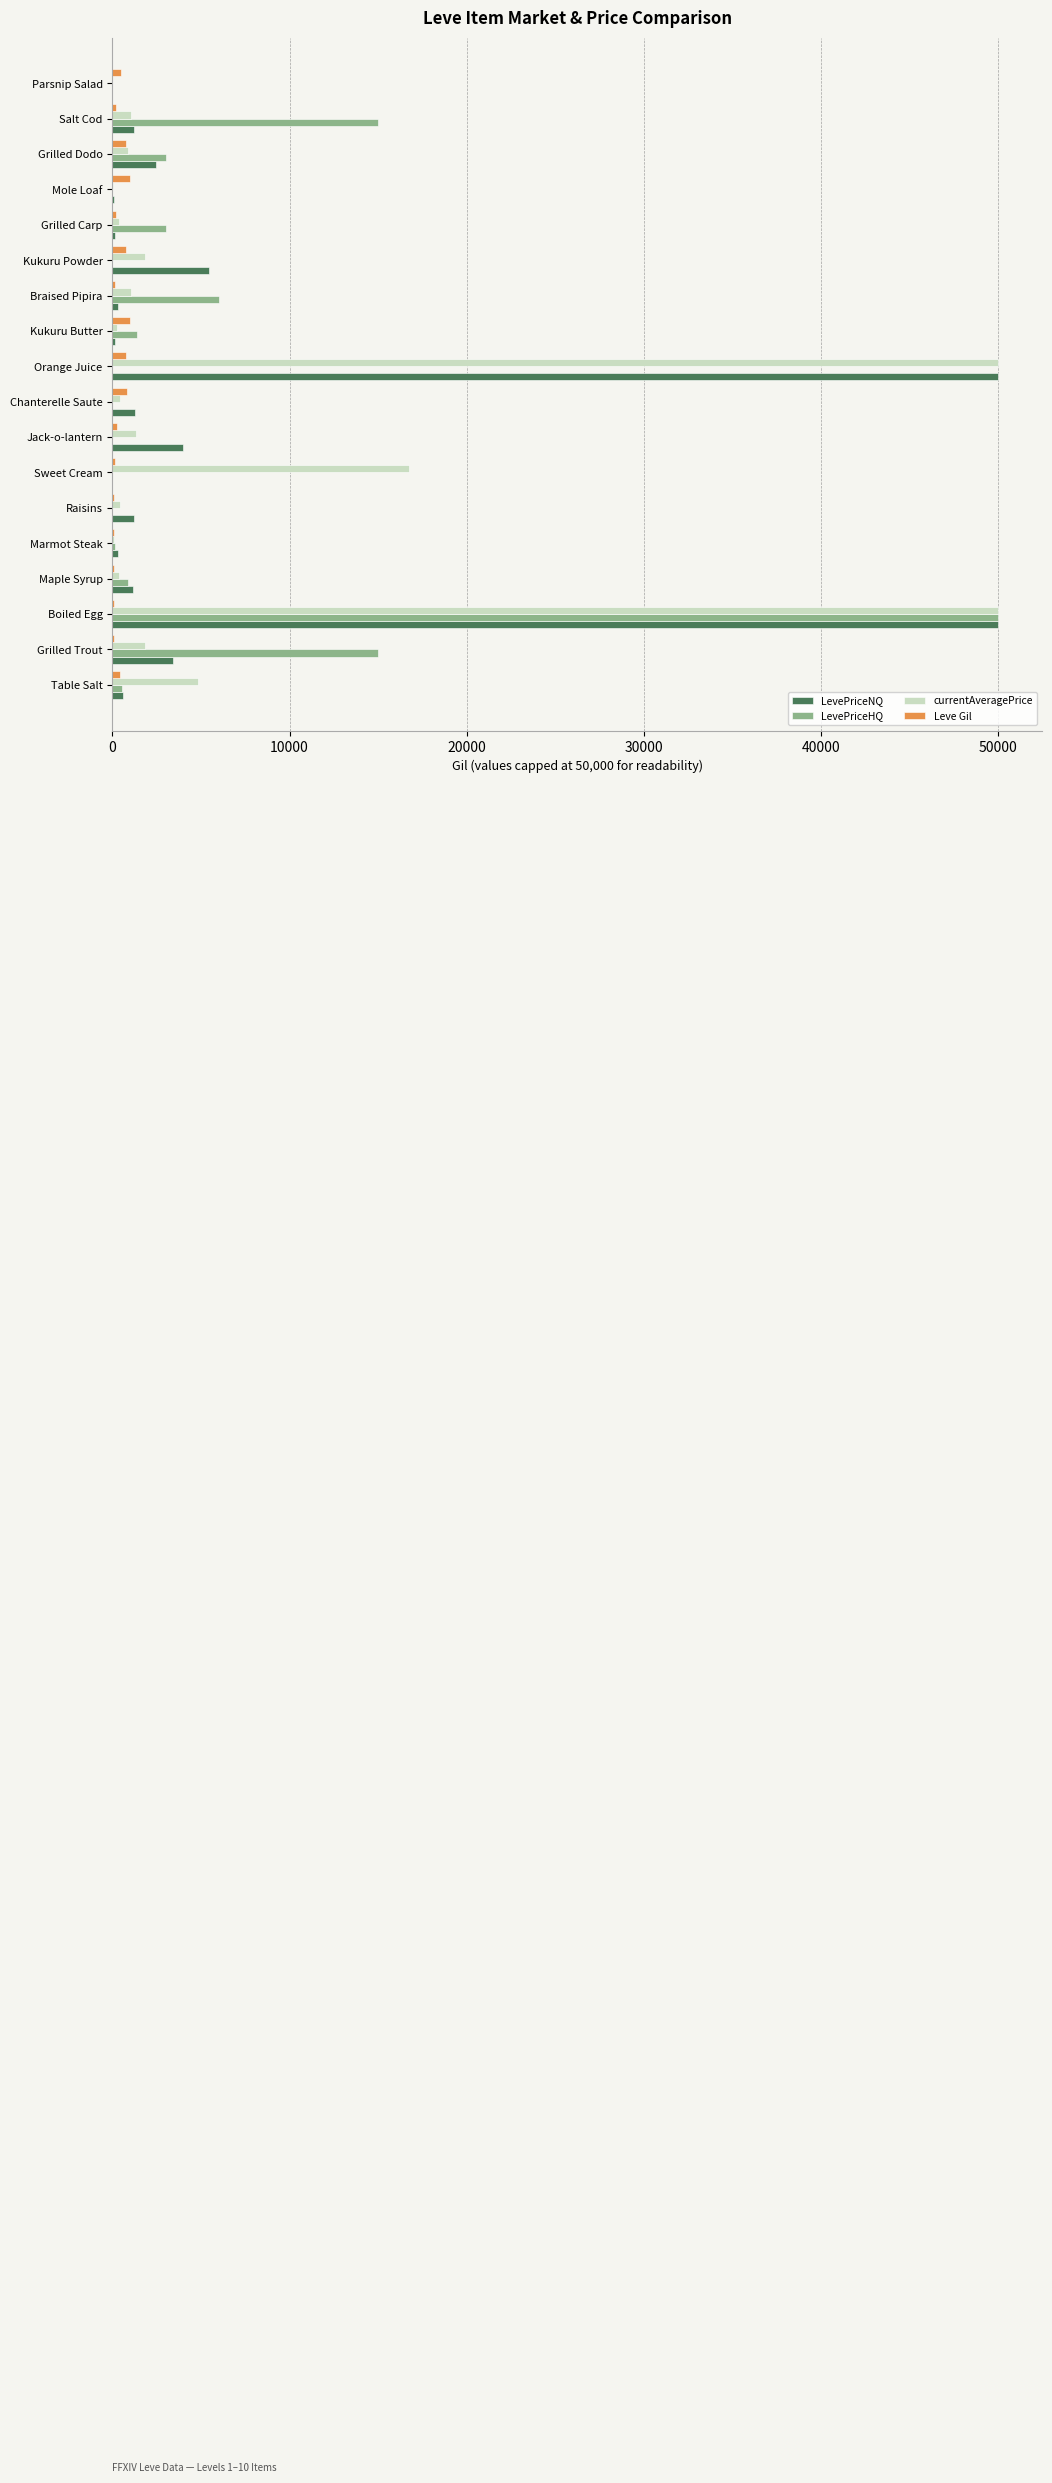

What are all the series names shown in the legend?

LevePriceNQ, LevePriceHQ, currentAveragePrice, Leve Gil